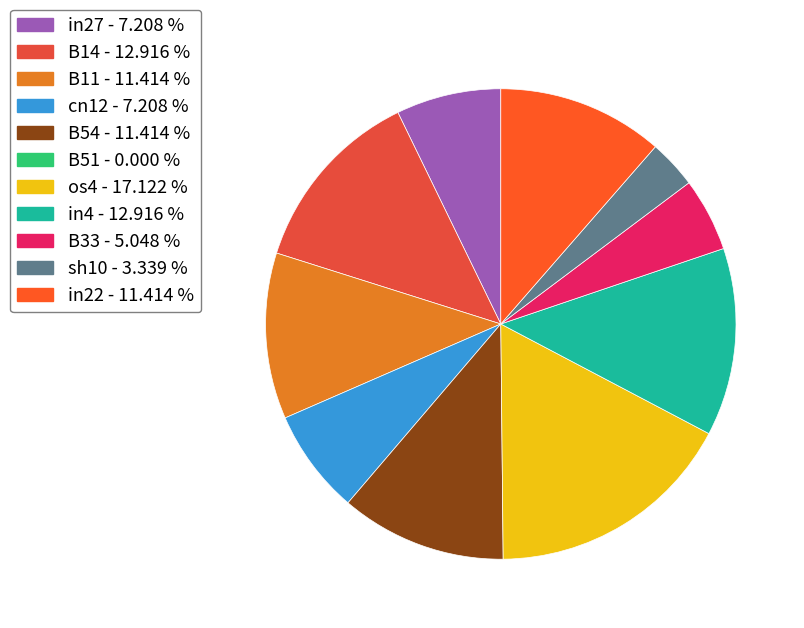

To the nearest percent, what is the difference between the largest and smallest slice percentages?

17%